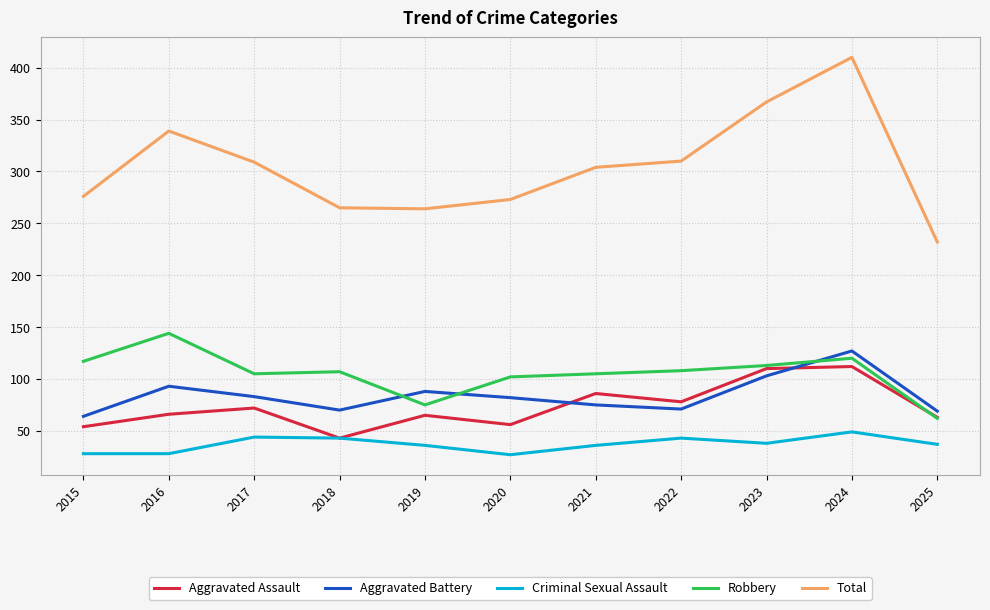

How many categories are shown in the chart?

11